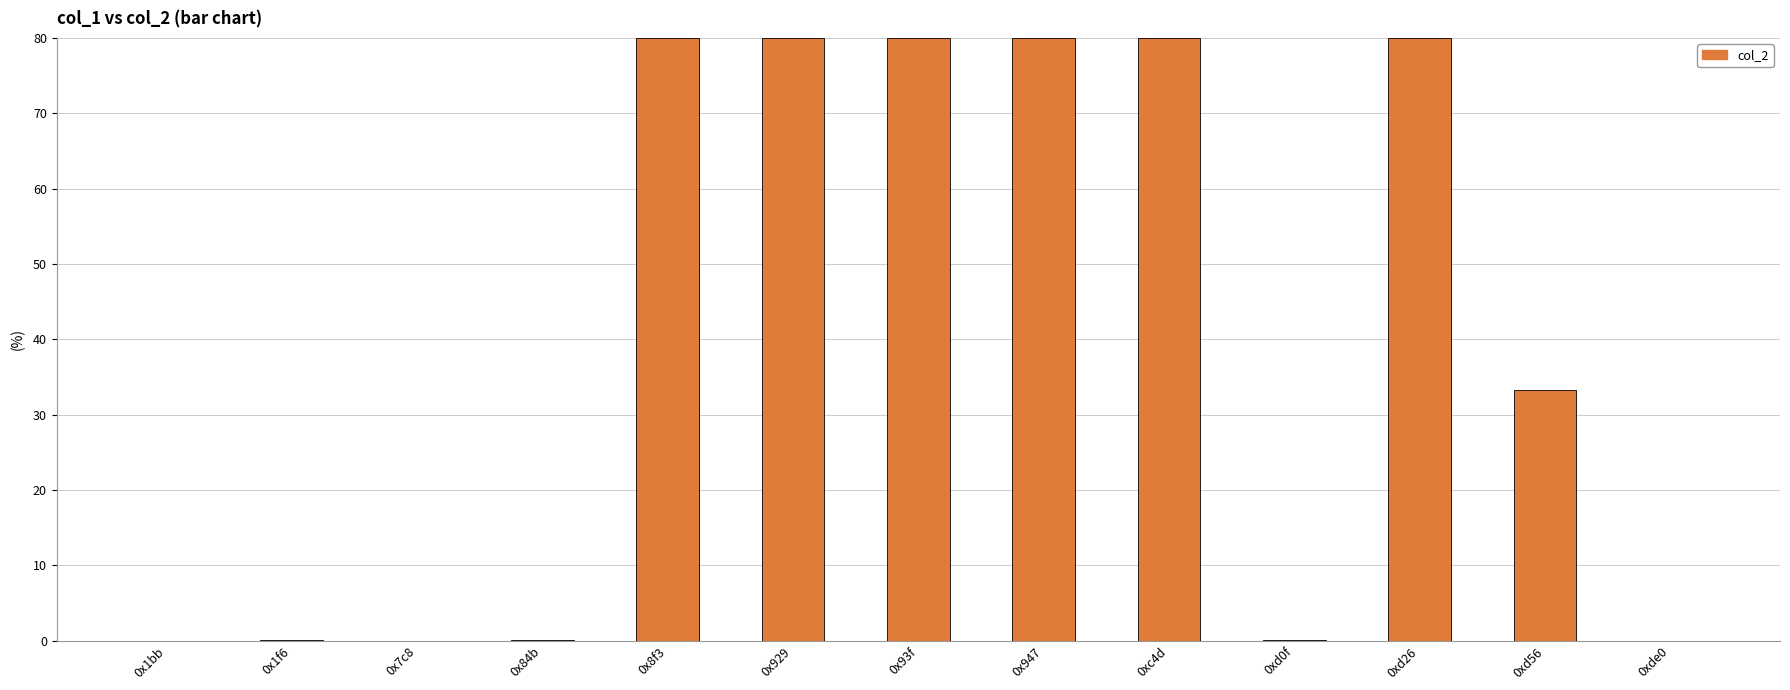

What is the greatest value displayed?

80.0